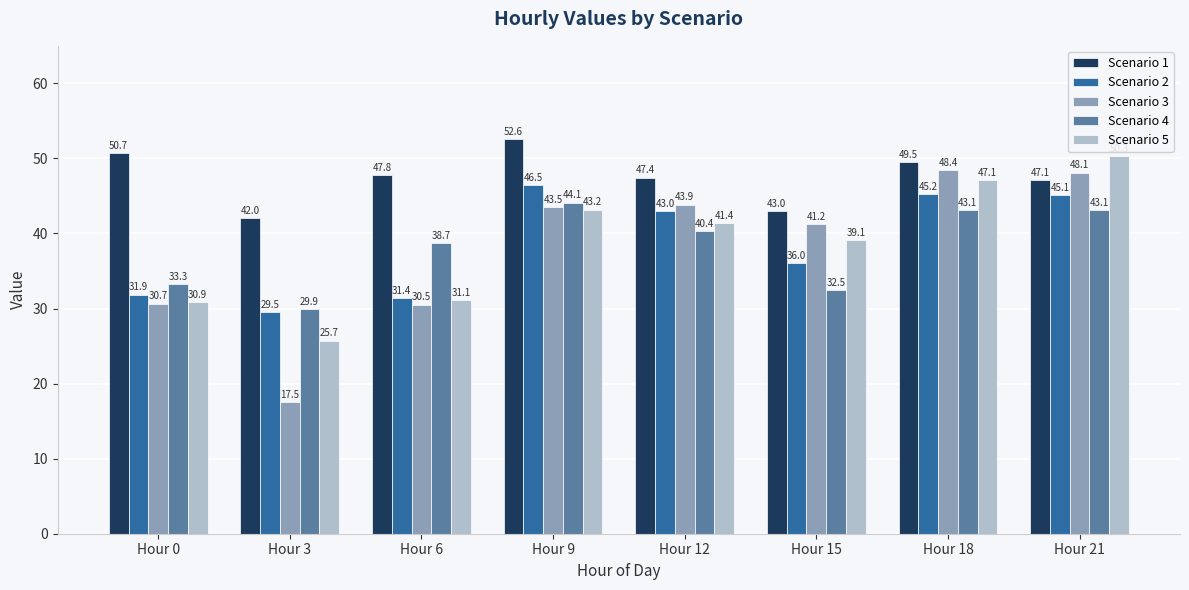

List the series in order of their peak value, highest first.

Scenario 1, Scenario 5, Scenario 3, Scenario 2, Scenario 4